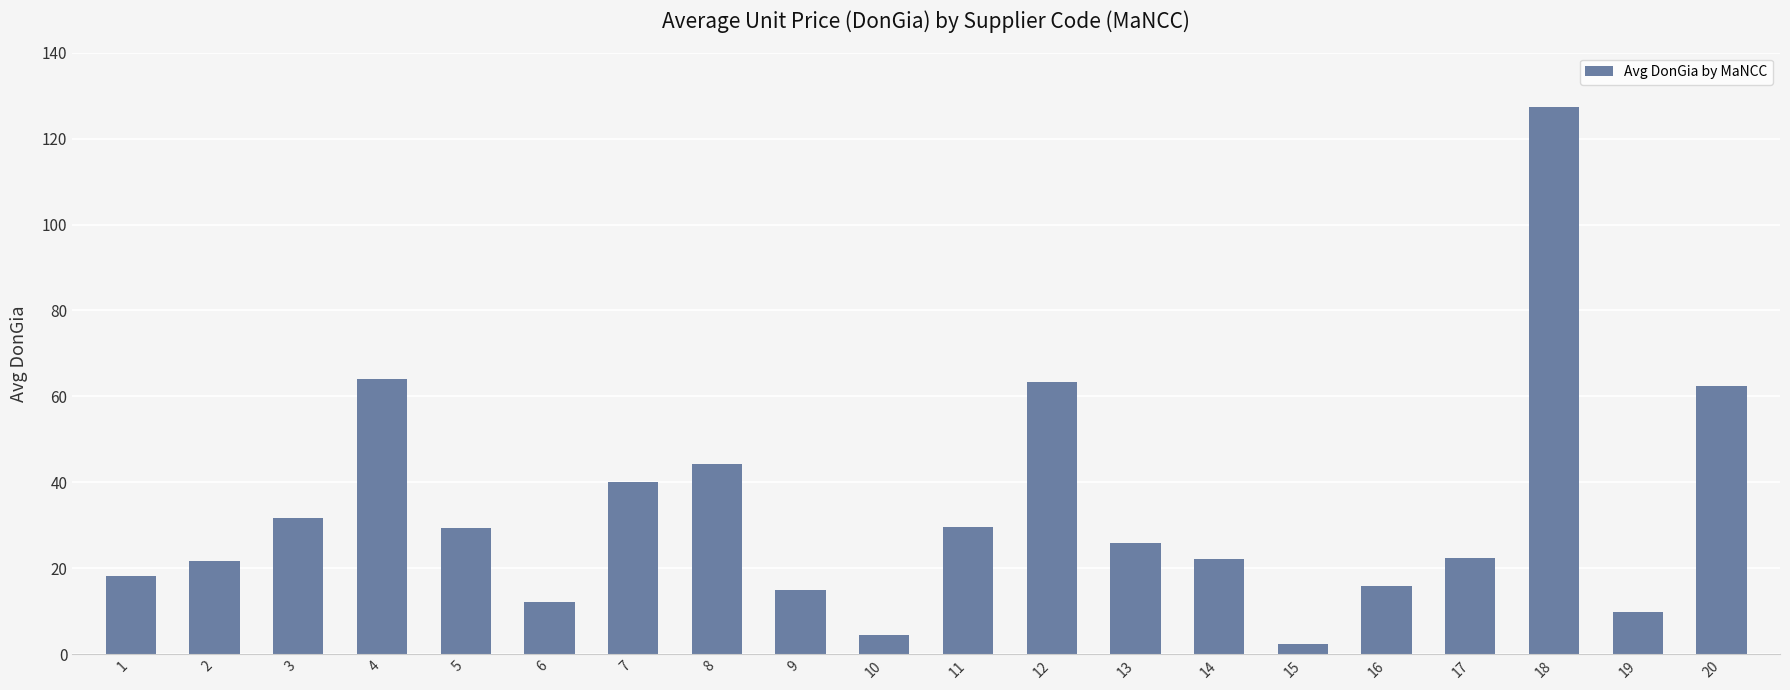

How many bars are there in total?

20